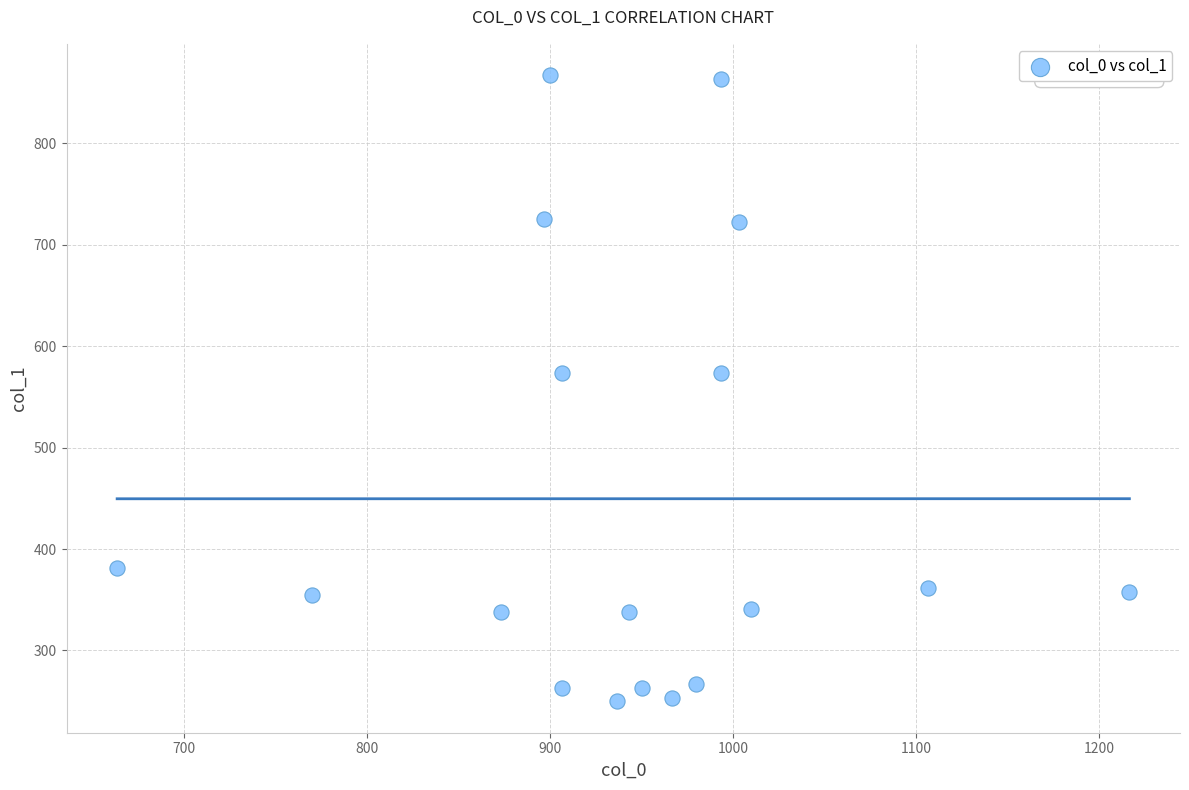

What is the range of Y values (max minus min)?

617.6